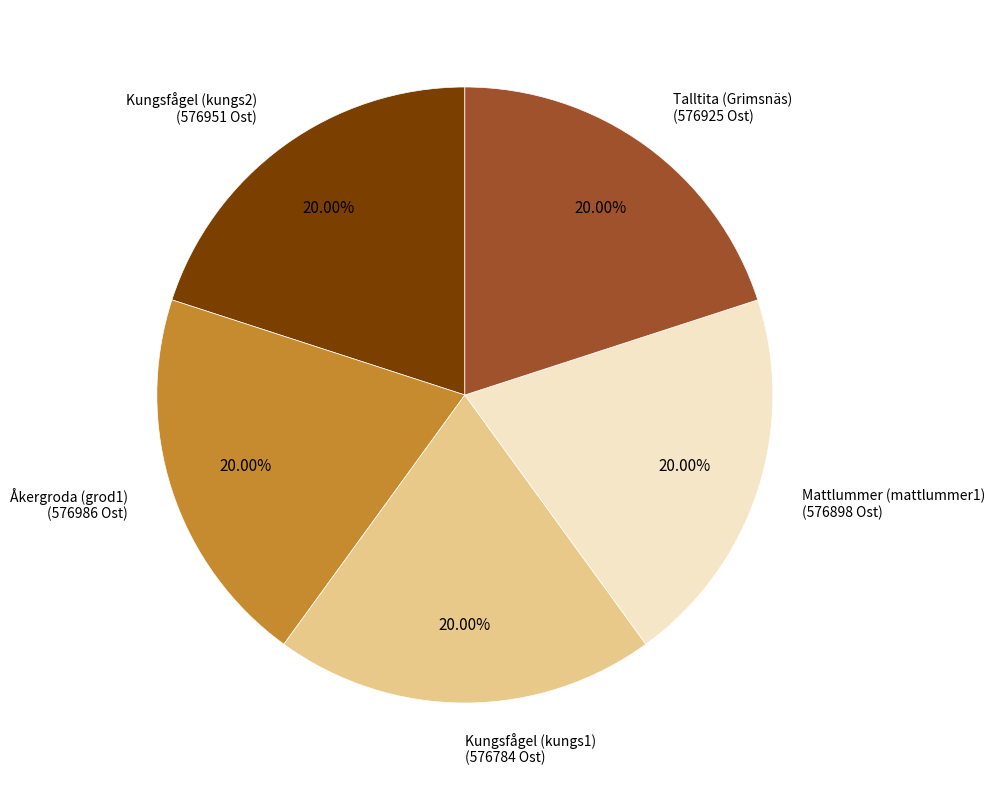

Is there a majority slice in this chart?

No